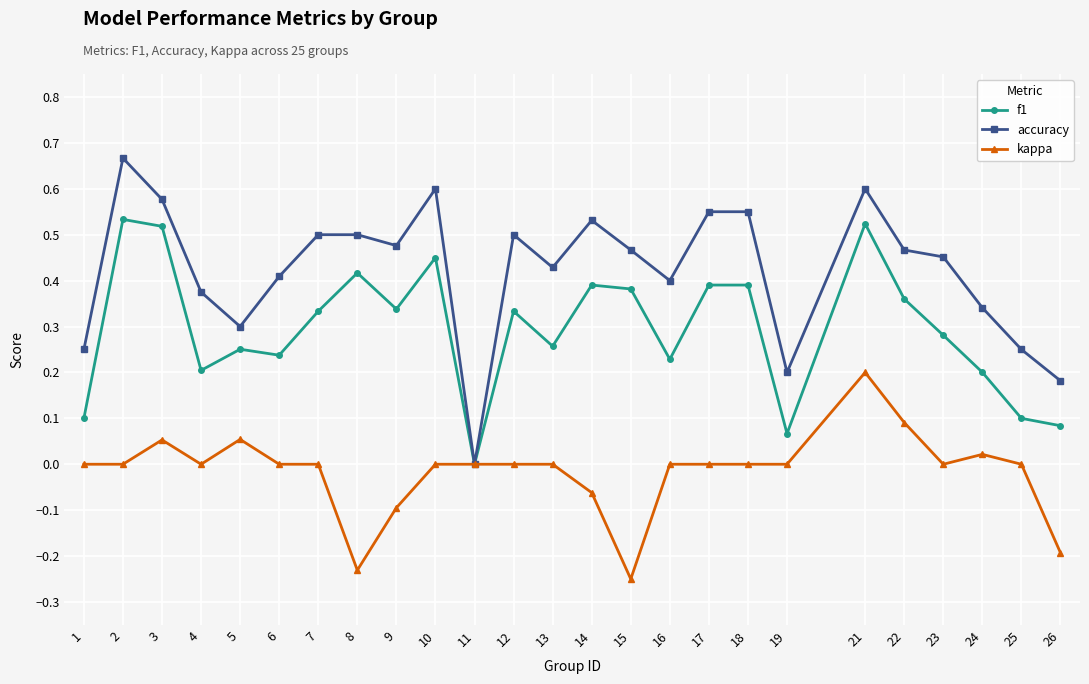

The accuracy series shows 0.5 at 9. True or false?

True